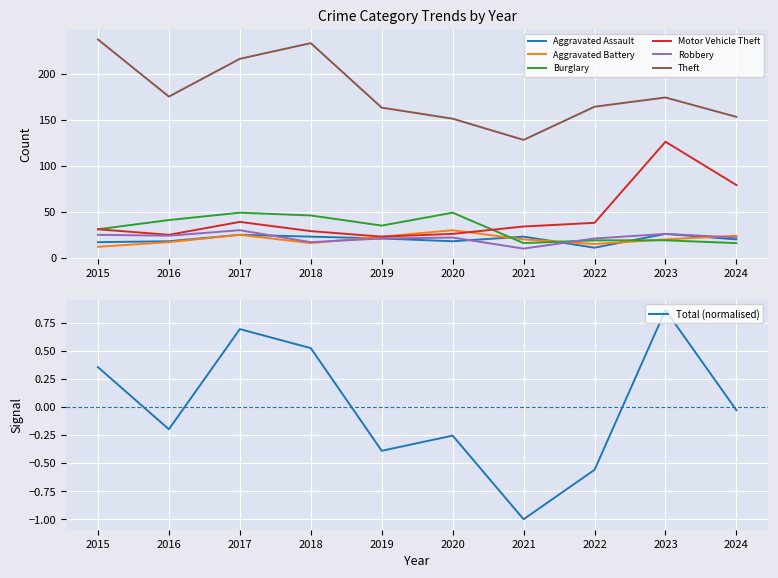

What is the maximum value for Robbery?

30